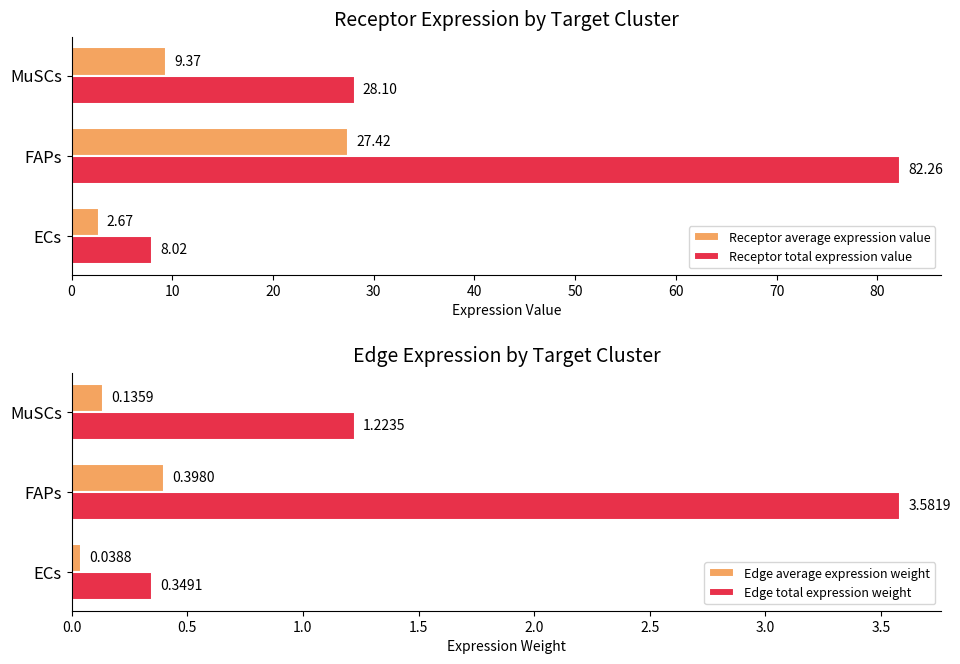

Which category has the lowest value in the Receptor total expression value series?

ECs